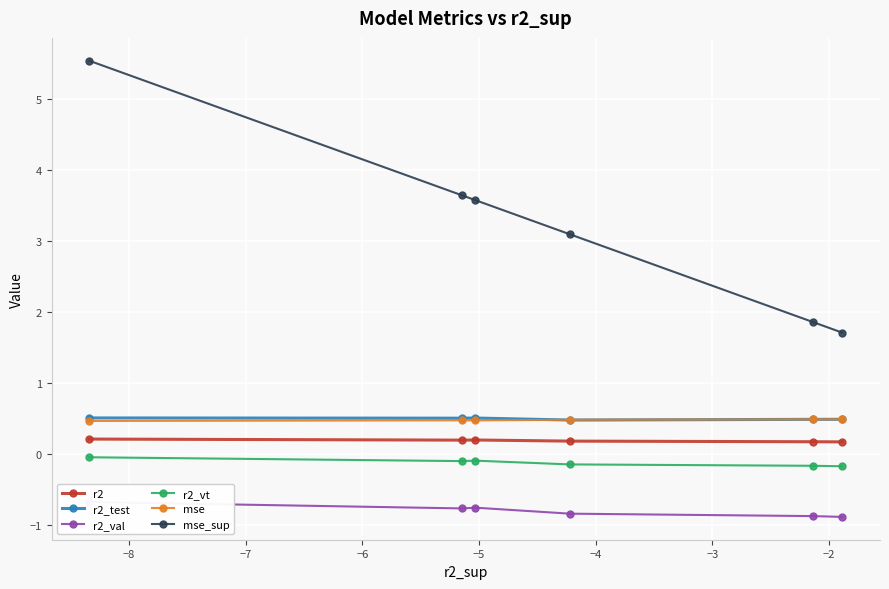

What is the value of the r2_test point at the 3rd from the left?

0.5